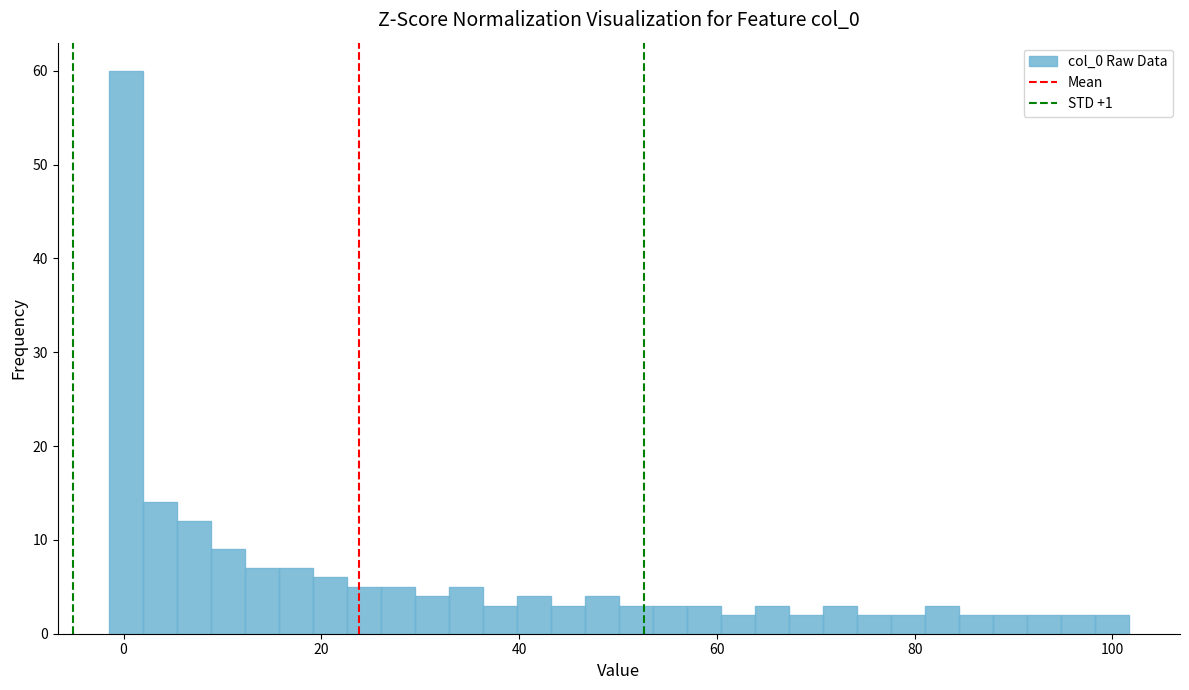

Around what value on the x-axis is the tallest bar? Give the approximate position of its centre, as read against the axis.

0